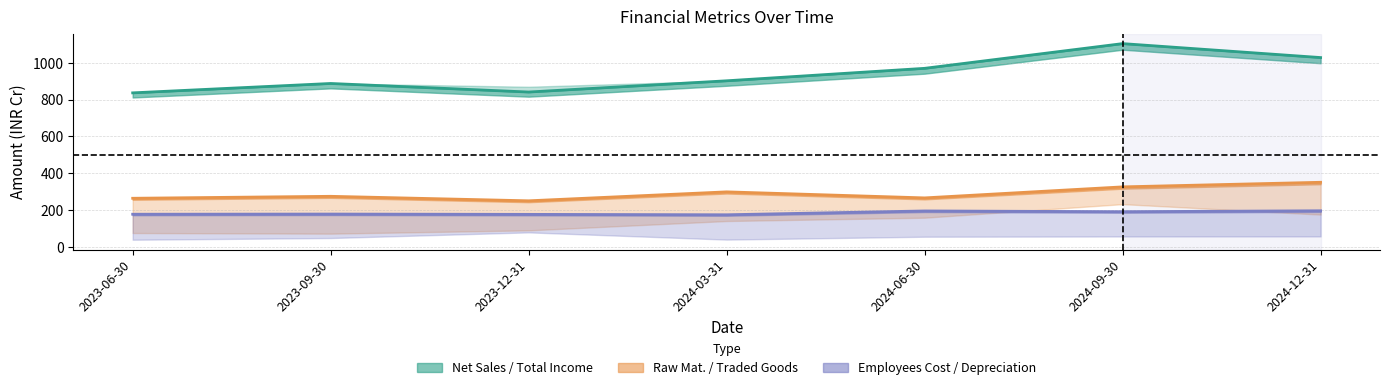

What position from the left is 2024-09-30?

6